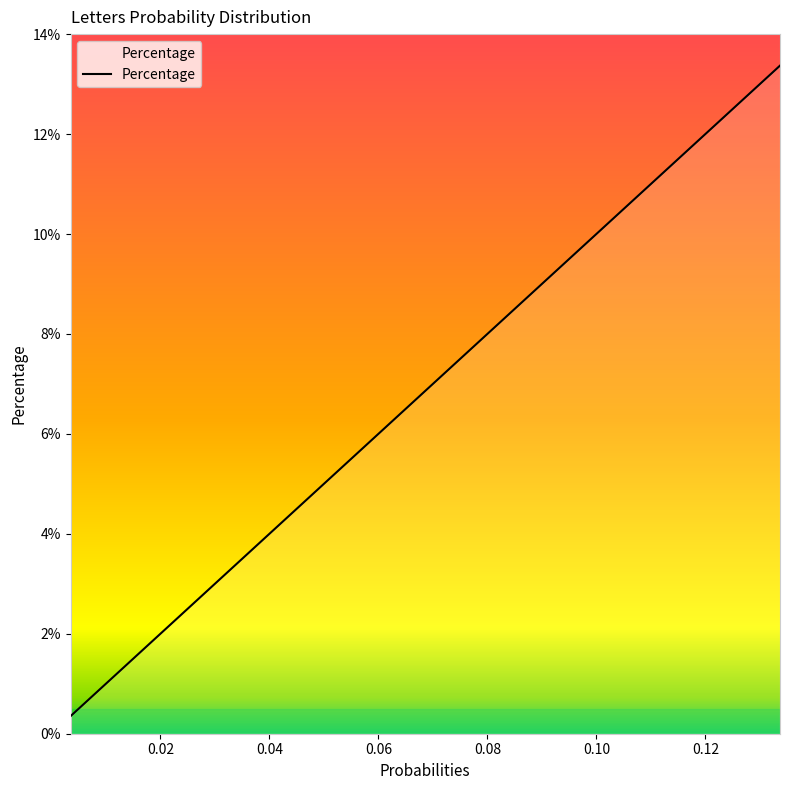

The value at U is 8.7. True or false?

False